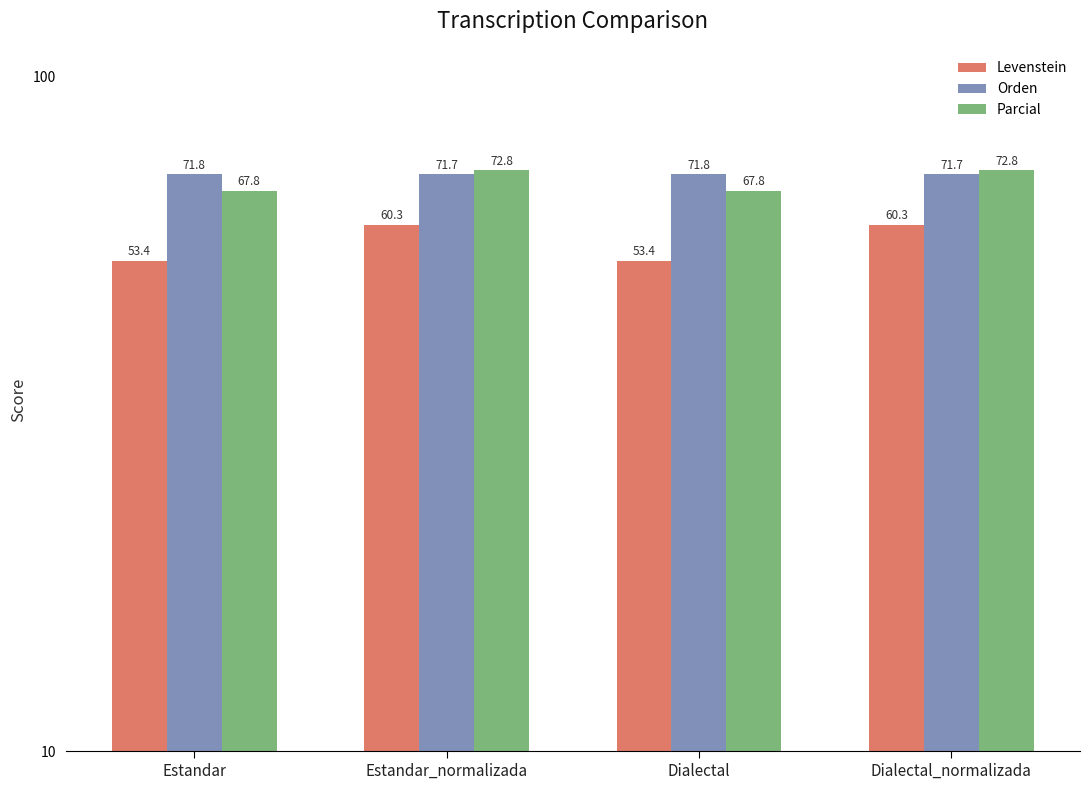

At how many categories does at least one series exceed 56?

4